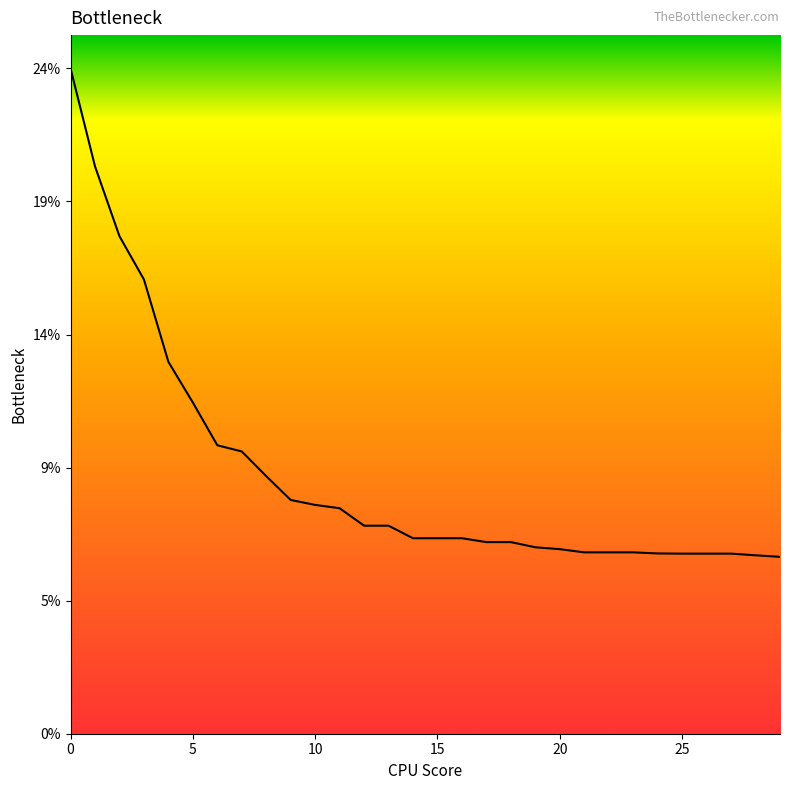

Does the chart have visible grid lines?

No